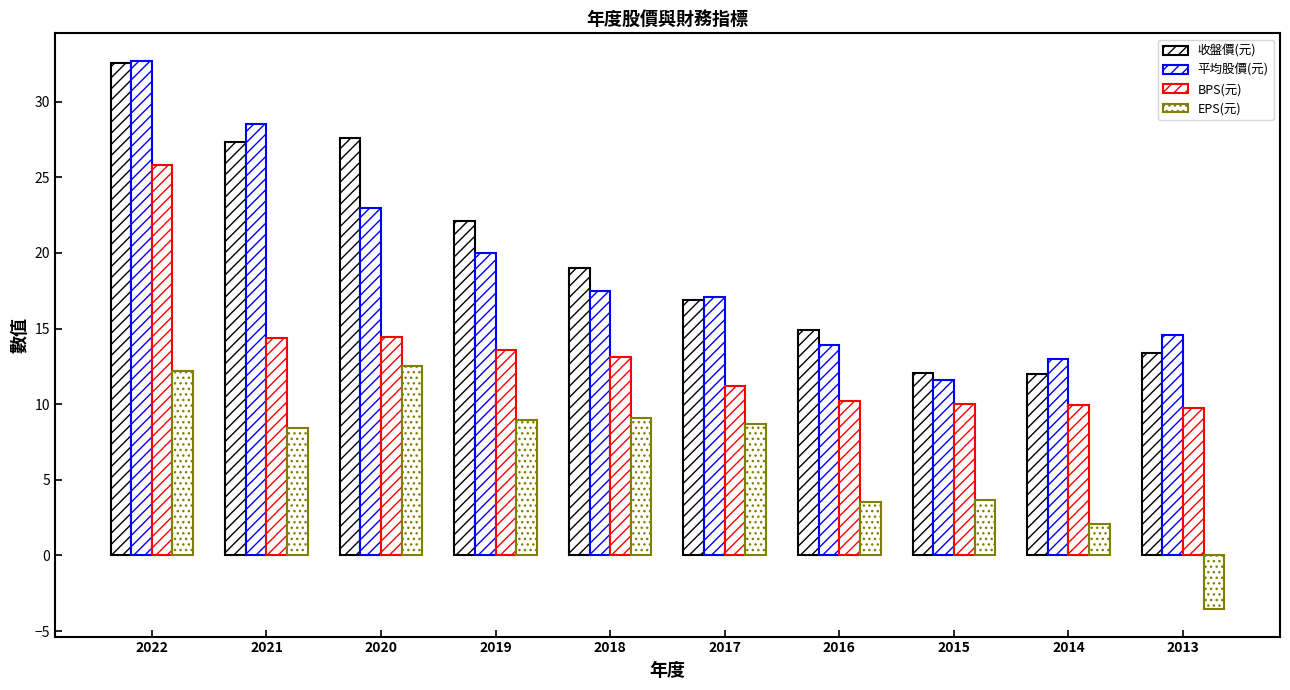

How many bars are there in each group?

4